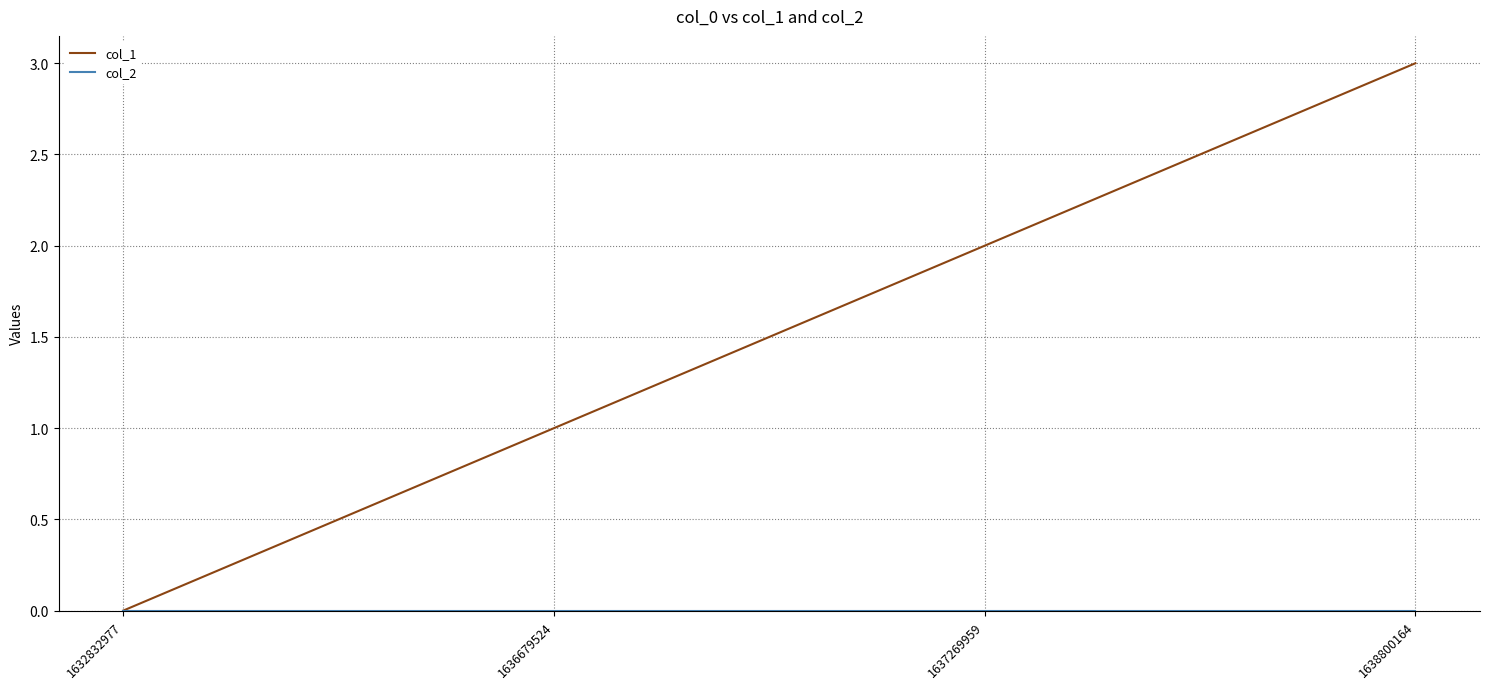

At which category is the sum across all series the highest?

1638800164